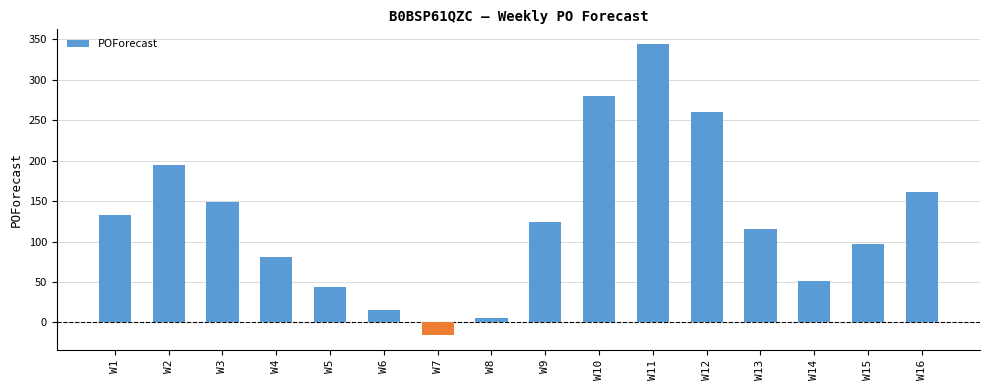

Which has a higher value, W16 or W13?

W16